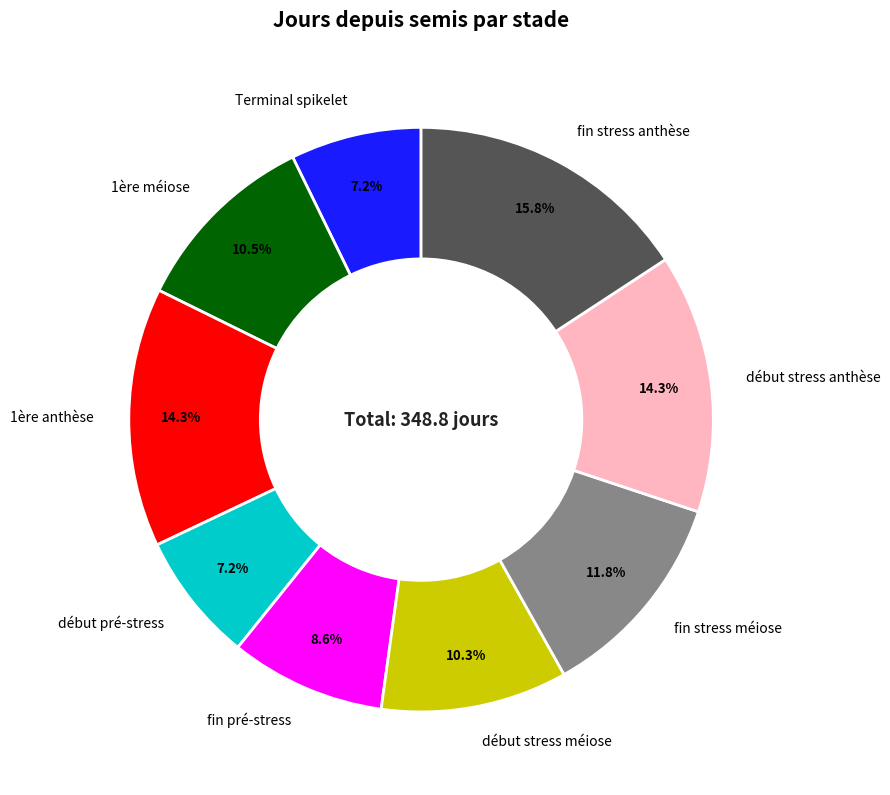

Do fin stress anthèse and début stress anthèse together represent more than half of the pie?

No